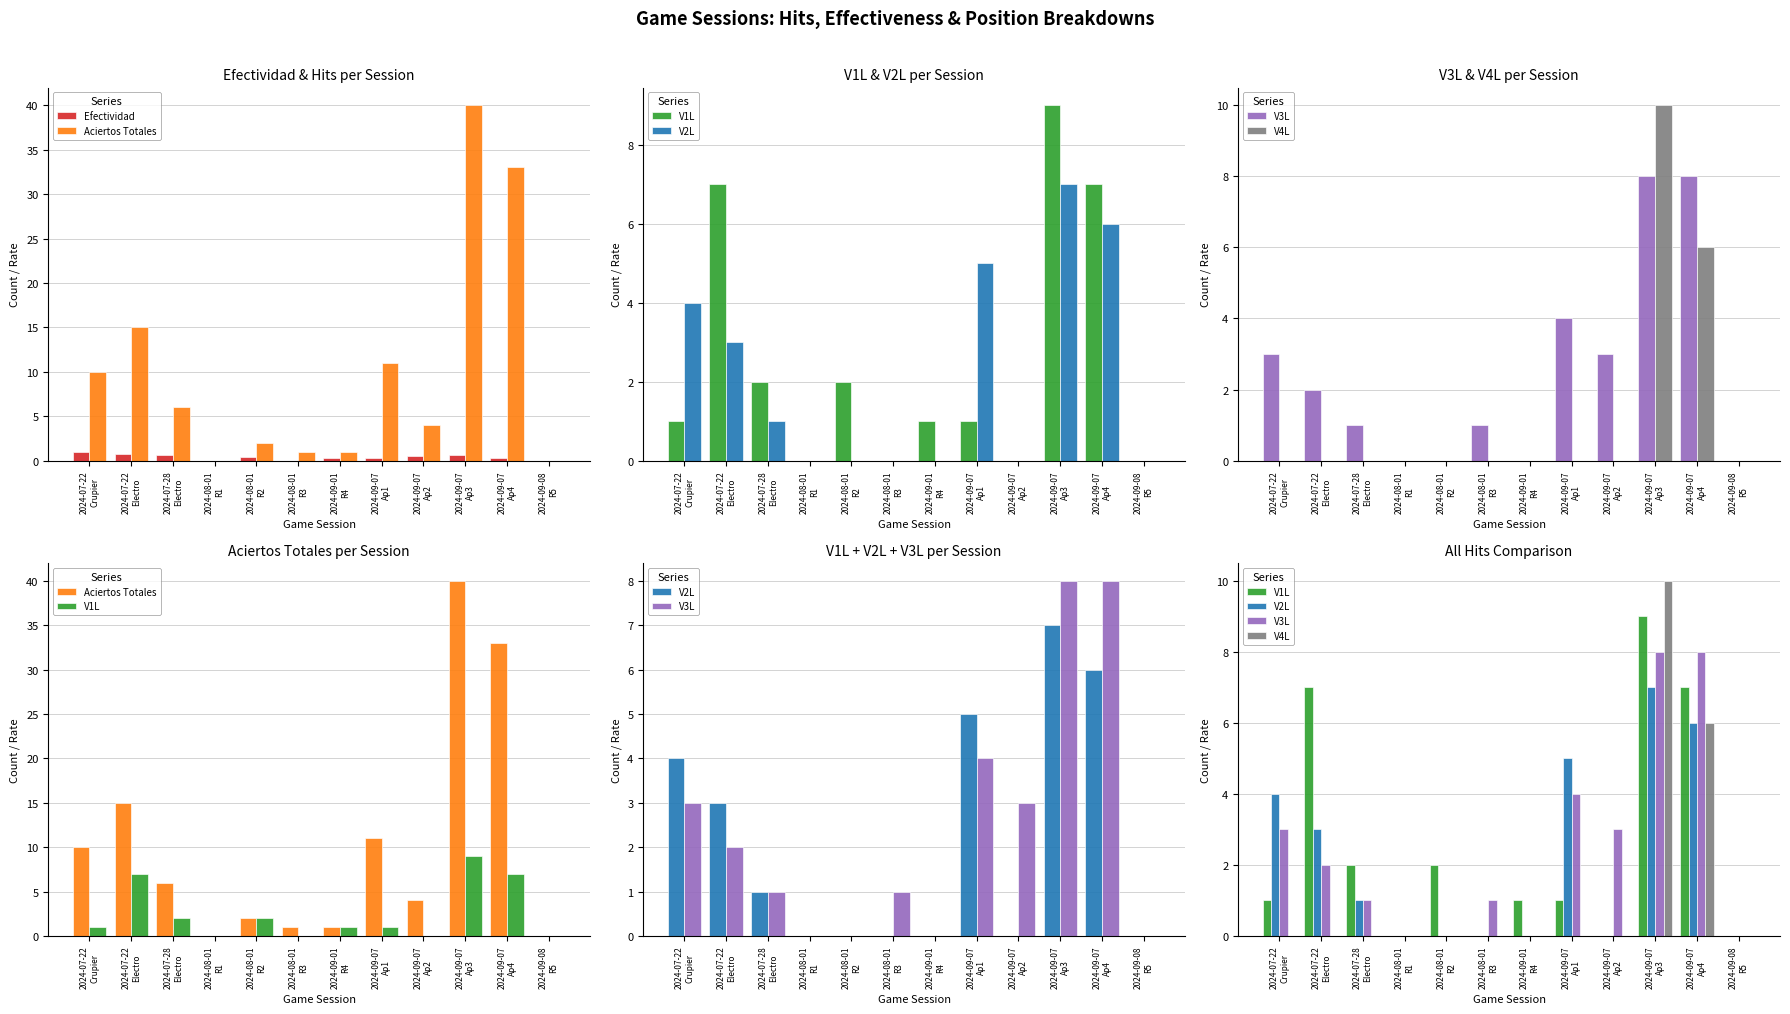

At how many categories does at least one series exceed 39?

1